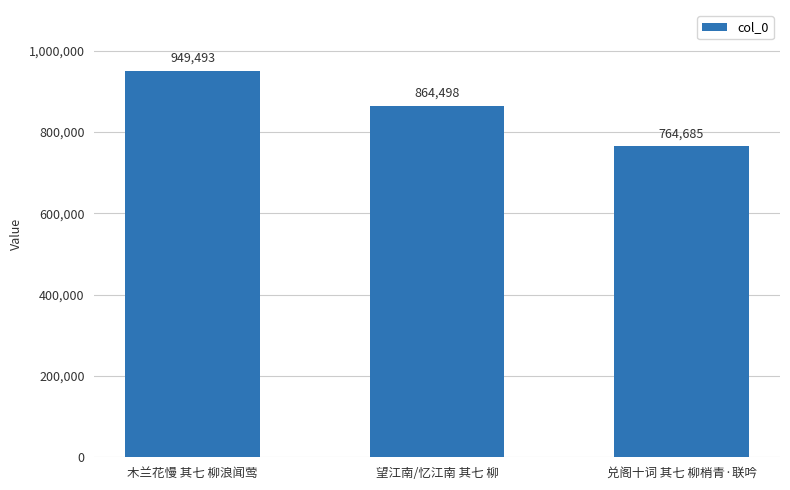

The chart shows a value of 1183483 at 兑阁十词 其七 柳梢青·联吟. True or false?

False